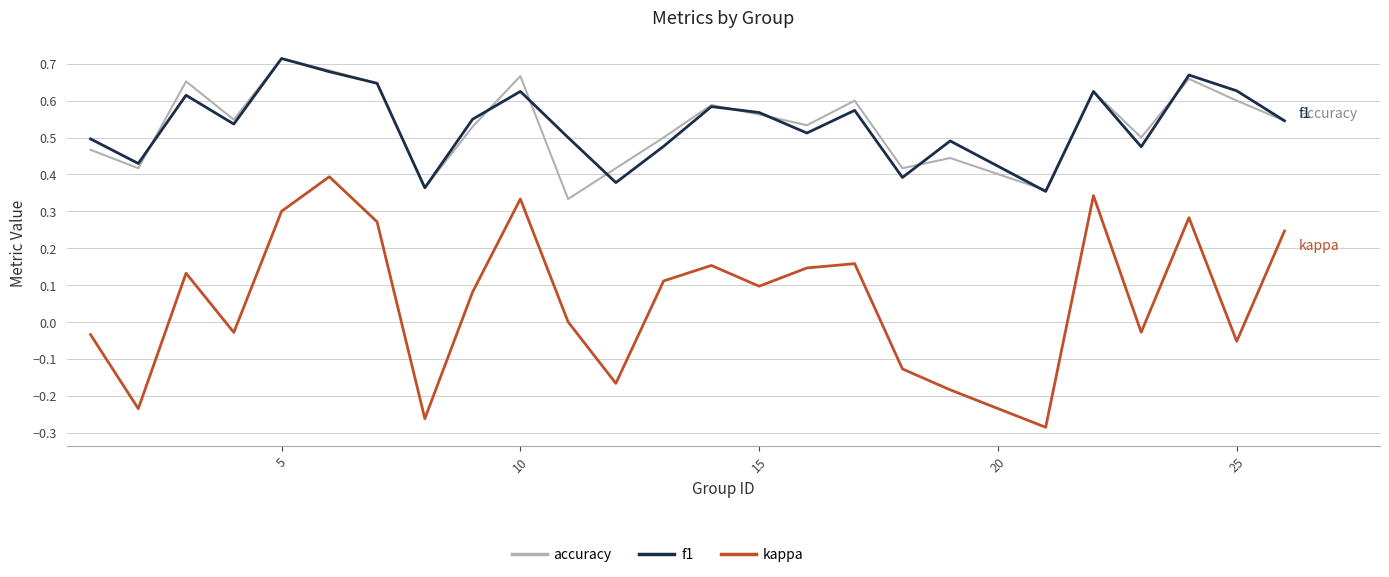

True or false: kappa and f1 intersect in this chart.

False